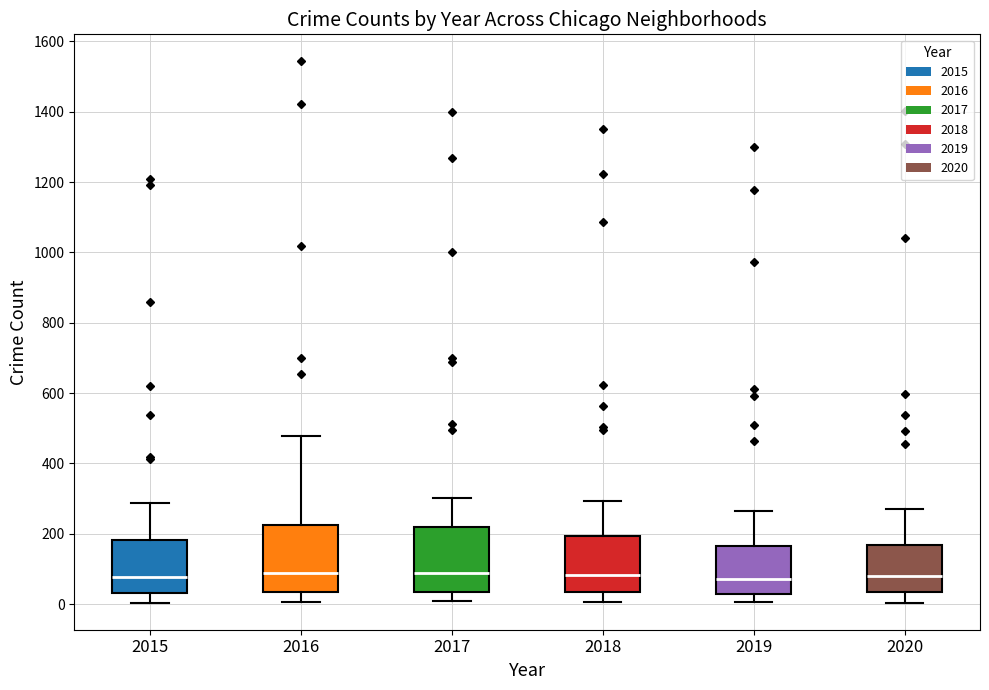

Where is the lower edge of the box at x = 2016 on the y-axis? The values are not printed on the chart, so give them approximately, as read against the axis.

40